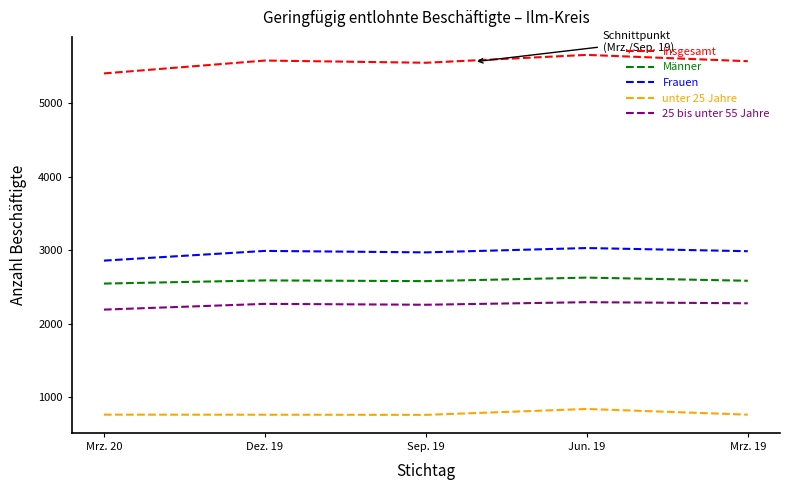

True or false: 25 bis unter 55 Jahre and Insgesamt cross at least once.

False